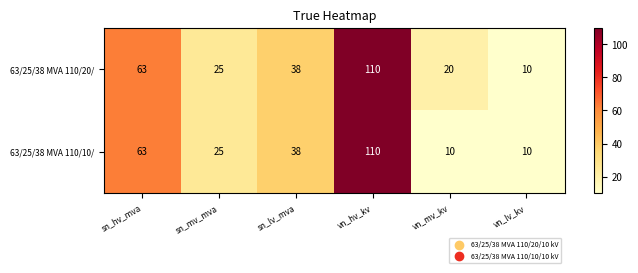

True or false: 63/25/38 MVA 110/20/ has a value of 25 at sn_mv_mva.

True